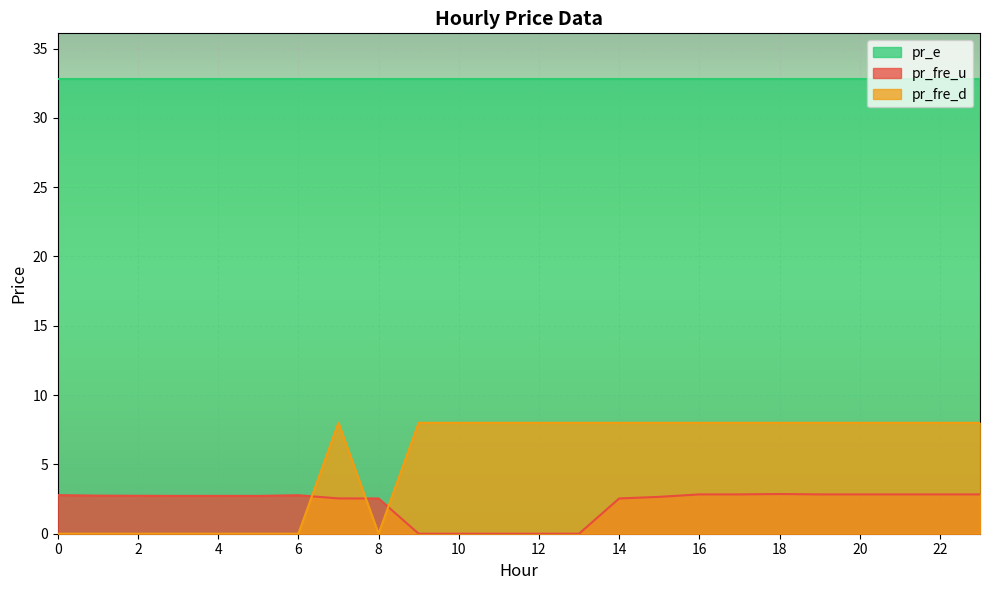

What is the difference between the maximum and minimum values in the pr_fre_d series?

8.0